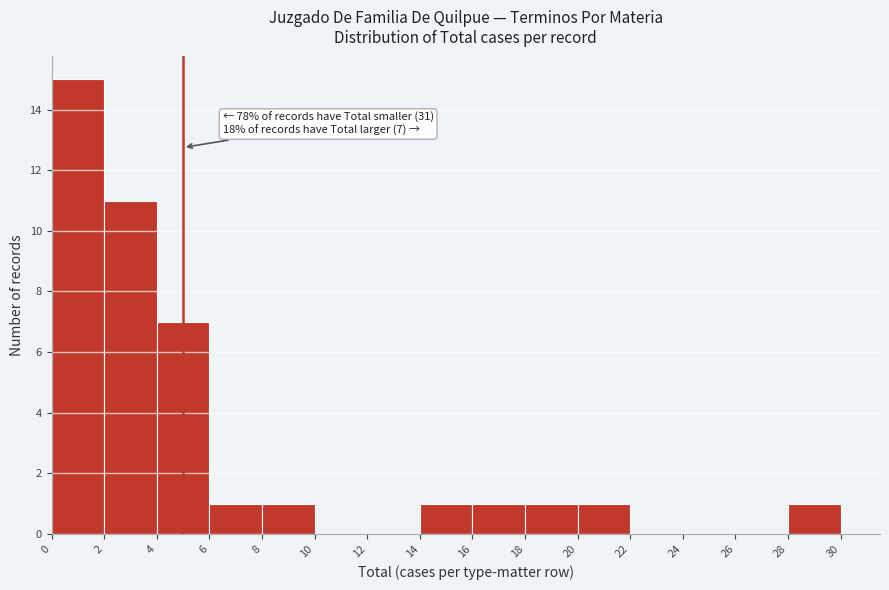

Which range on the x-axis has the tallest bar?

0 to 2